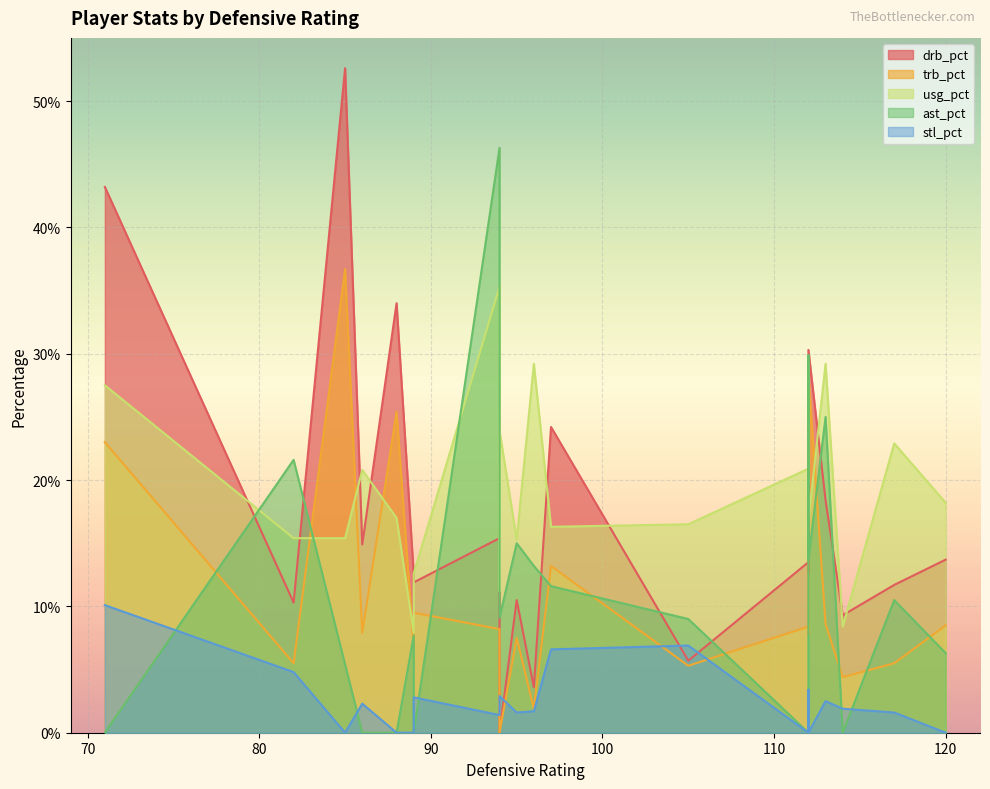

What are all the series names shown in the legend?

drb_pct, trb_pct, usg_pct, ast_pct, stl_pct